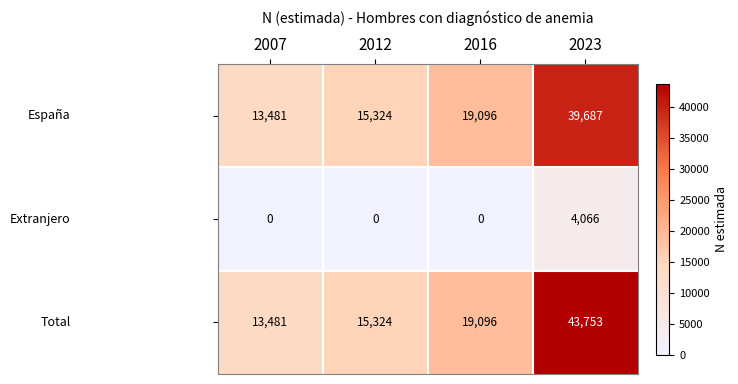

What is the maximum value shown in the chart?

43753